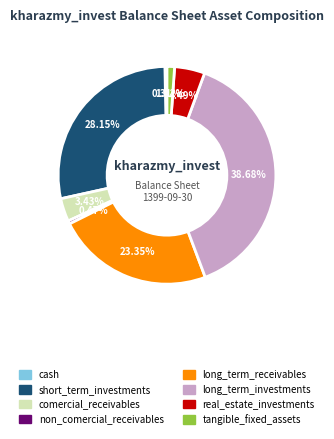

Which category has the biggest portion of the pie?

long_term_investments